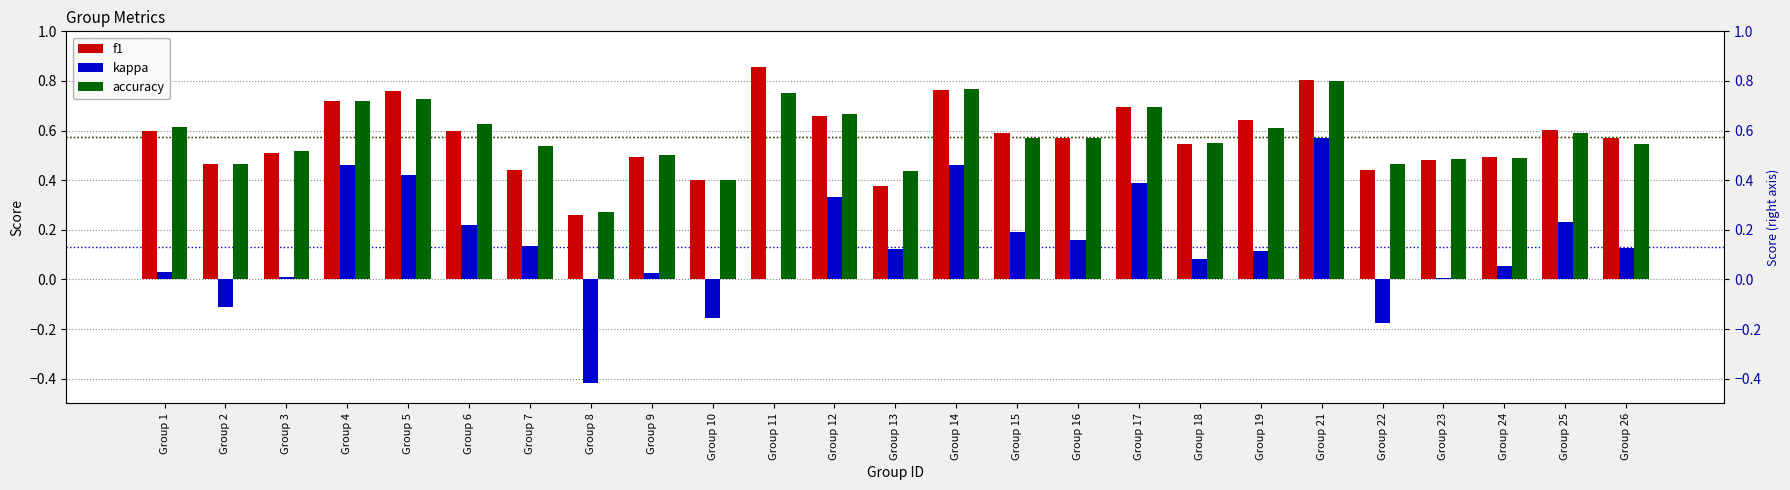

The kappa series shows -0.2 at Group 22. True or false?

True